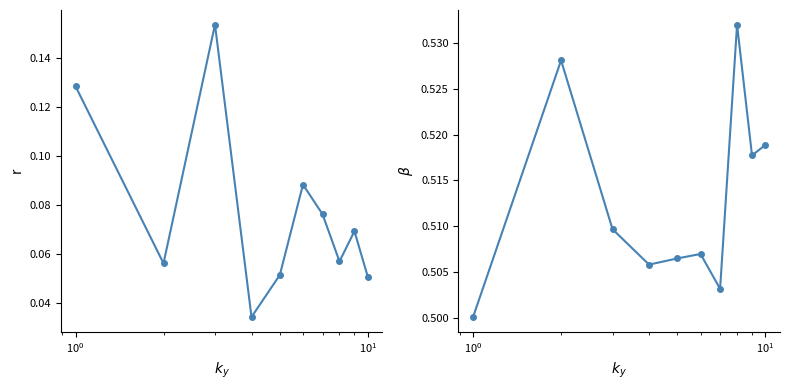

The Point_Exceeds_Cumulative_Value series shows 0.7 at $\mathdefault{10^{1}}$. True or false?

False